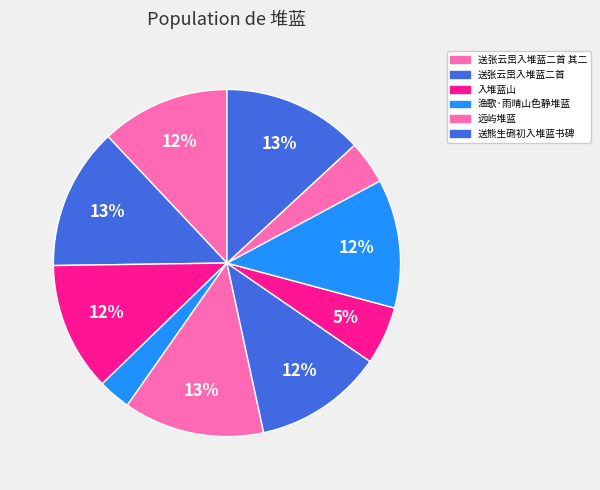

Is there any slice that represents more than half of the pie?

No